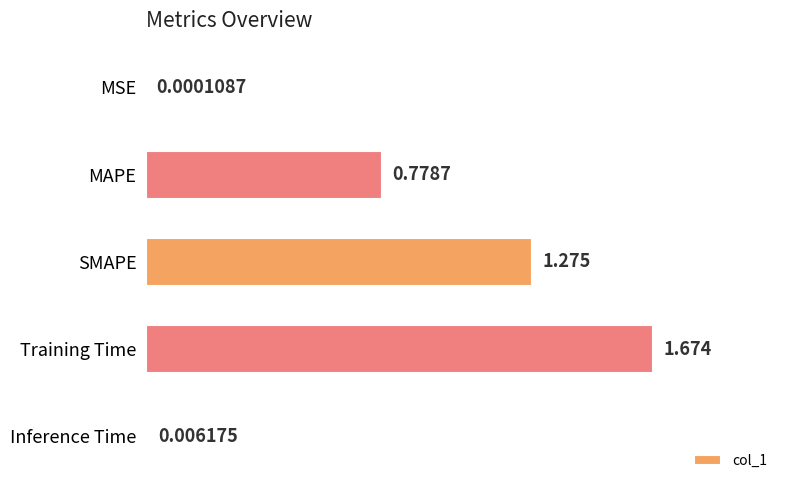

Which has a higher value, Inference Time or MAPE?

MAPE